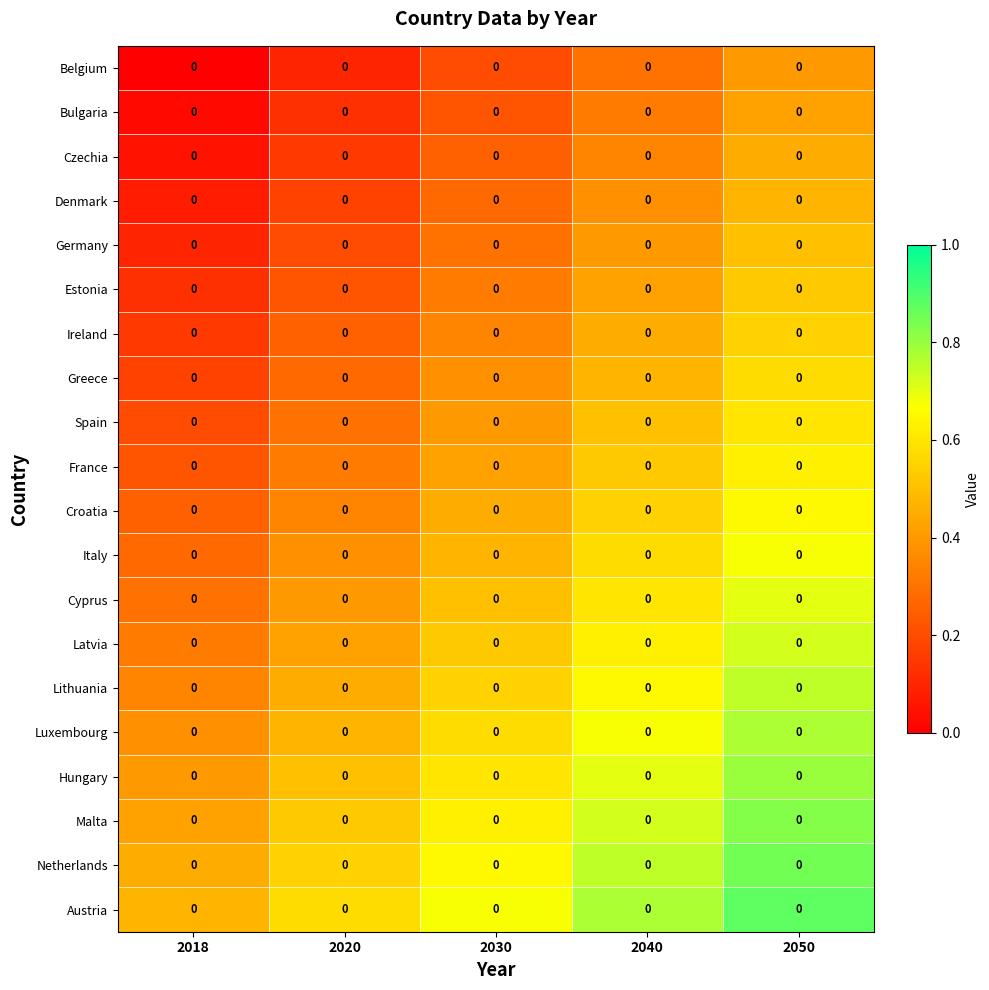

What is the maximum value shown in the chart?

0.9